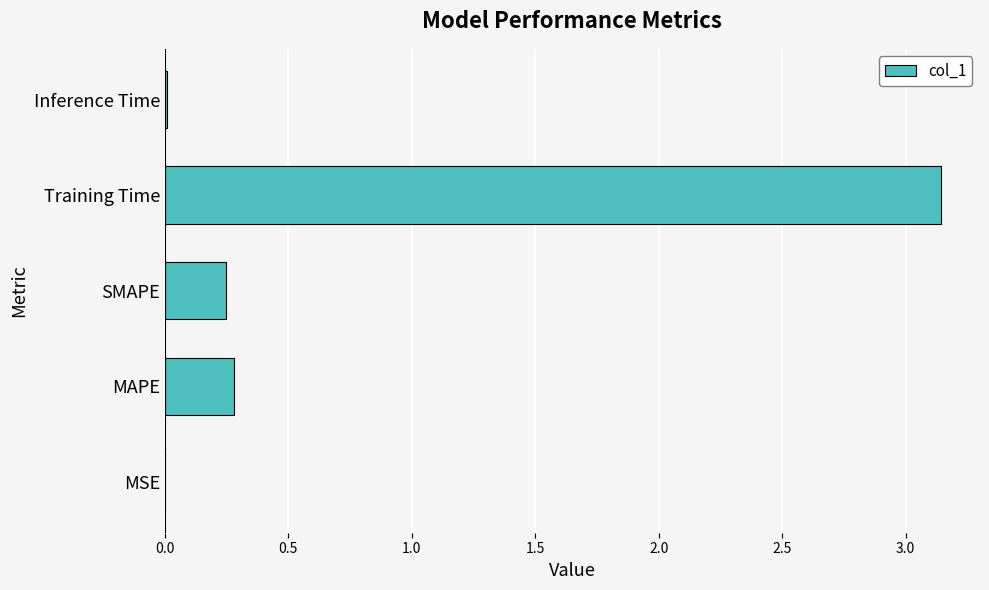

True or false: the data shows 0.0 at Inference Time.

True